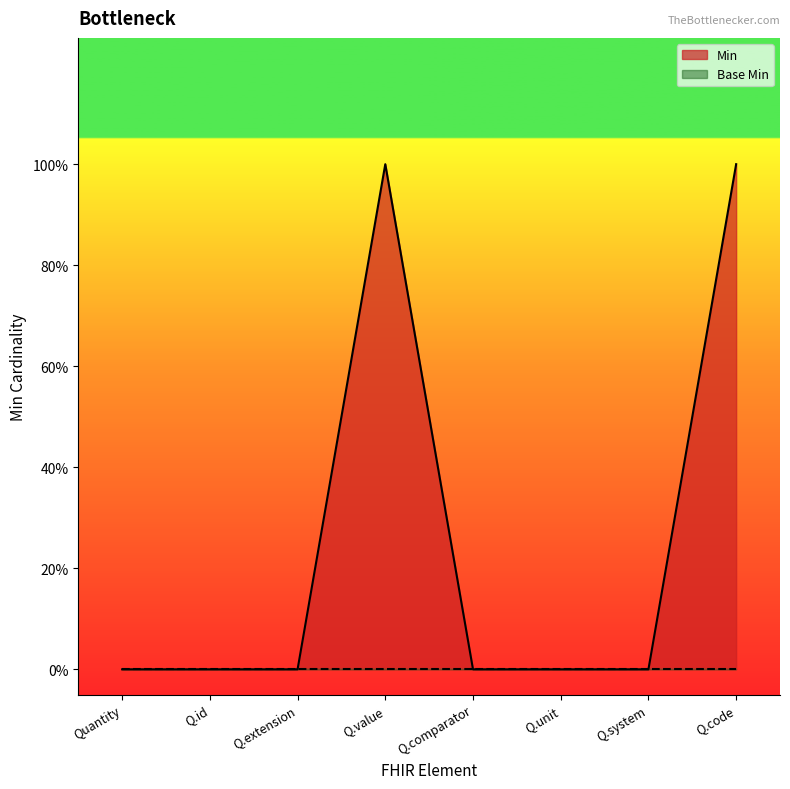

Does the chart display data point markers on the line(s)?

No